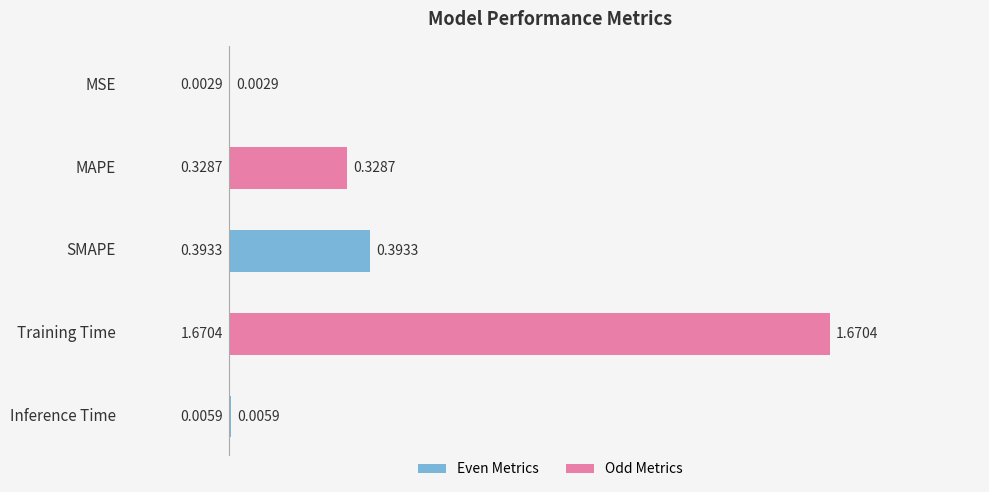

Which category has the highest value across all series?

Training Time